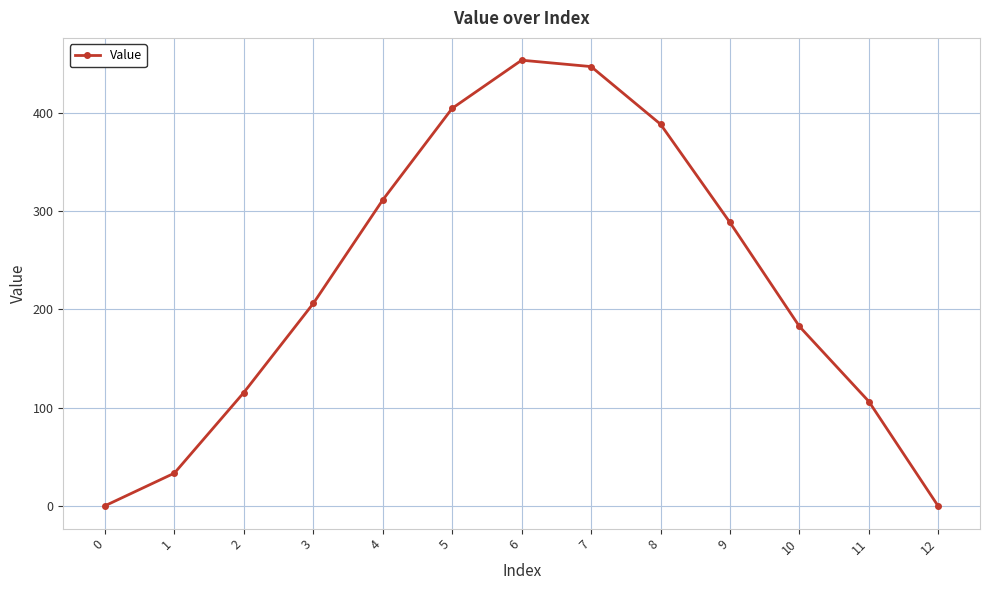

What is the average value?

225.9